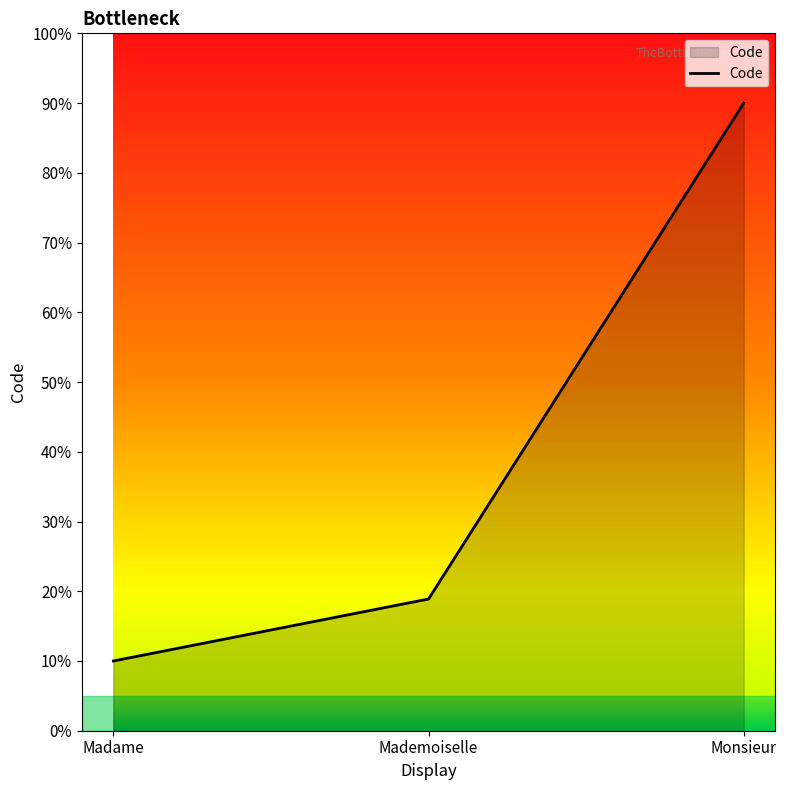

What is the smallest value displayed?

10.0